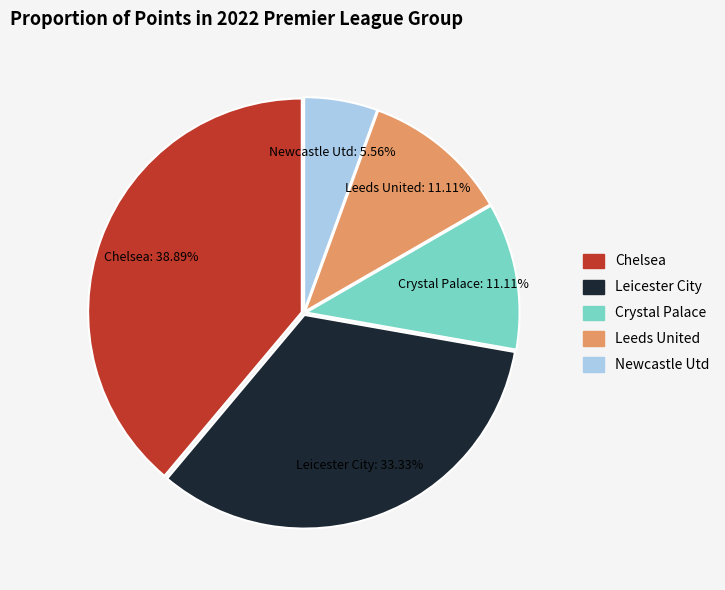

What percentage is the Chelsea slice, to the nearest percent?

39%